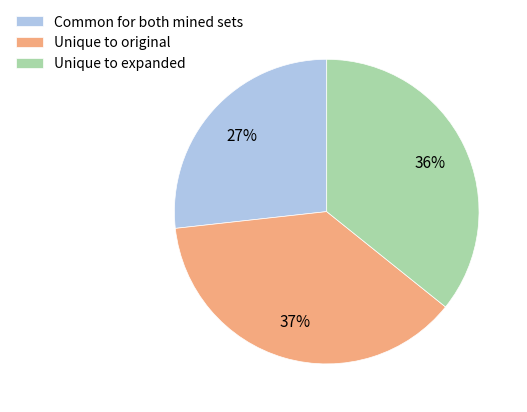

To the nearest percent, what is the combined percentage of Common for both mined sets and Unique to original?

64%